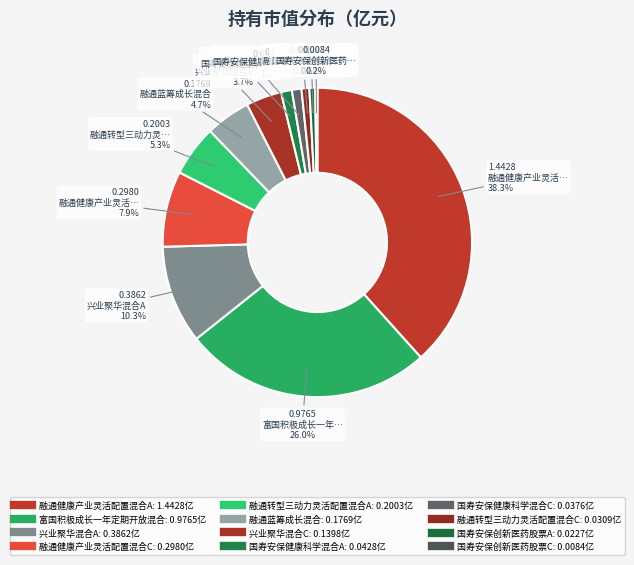

To the nearest percent, what is the average slice percentage?

8%